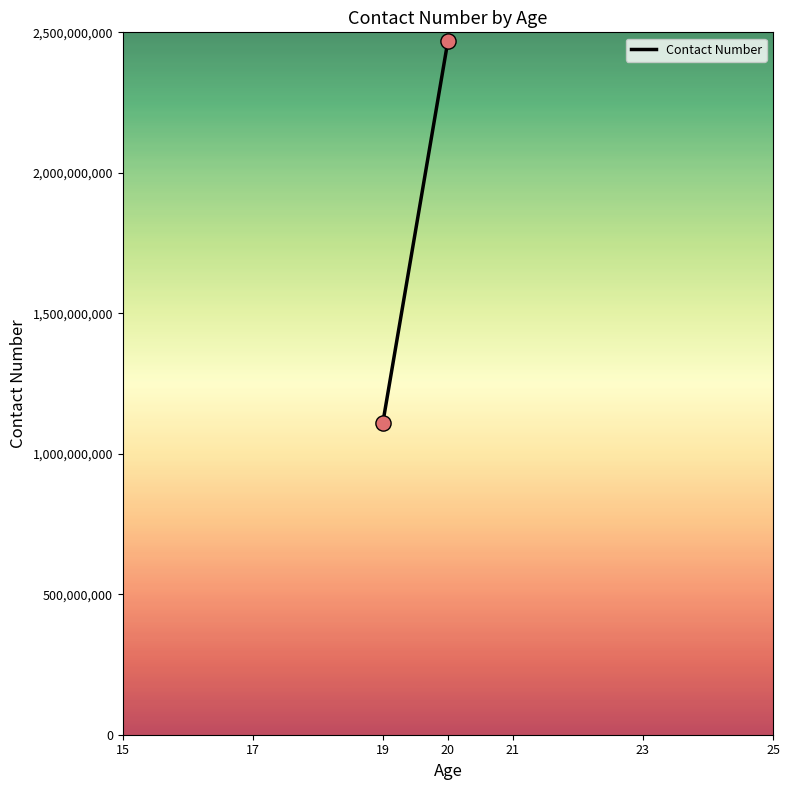

What is the average Y value?

1790123446